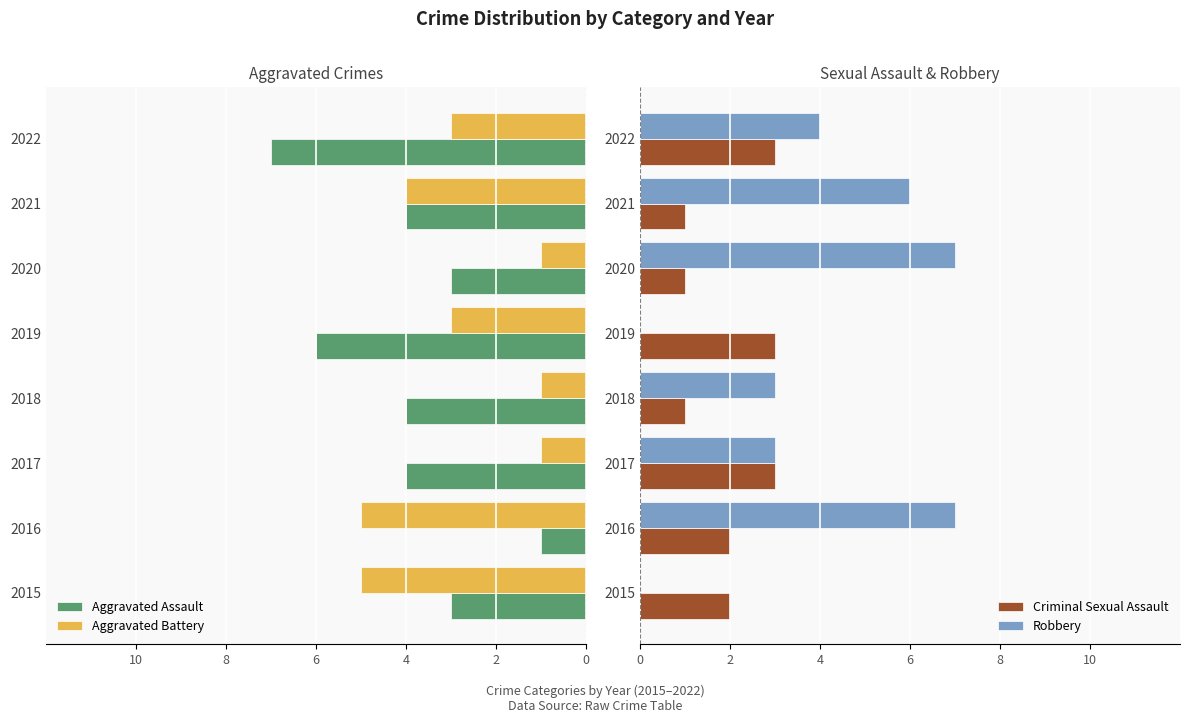

What is the highest value of the Robbery series?

7